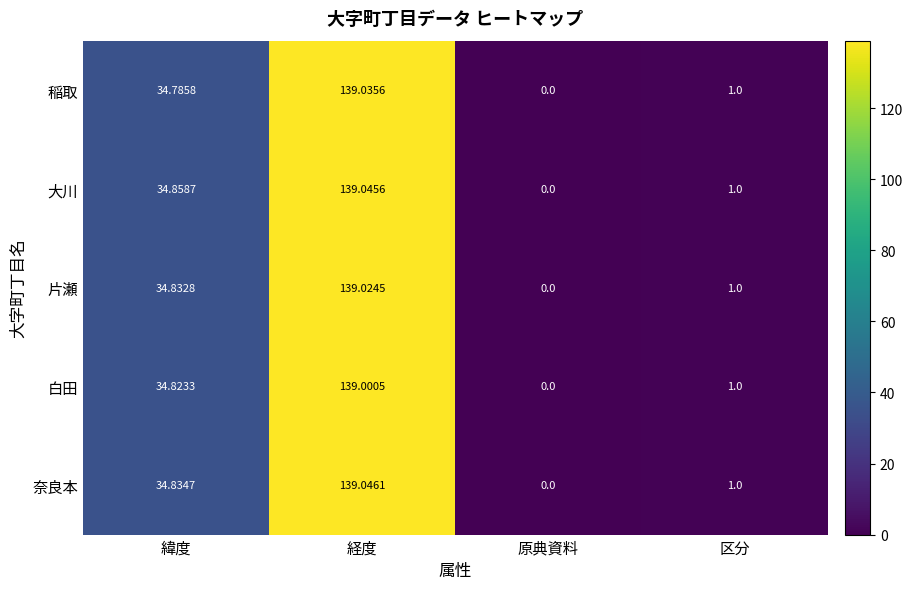

Rank the categories by 稲取 value from highest to lowest.

経度, 緯度, 区分, 原典資料